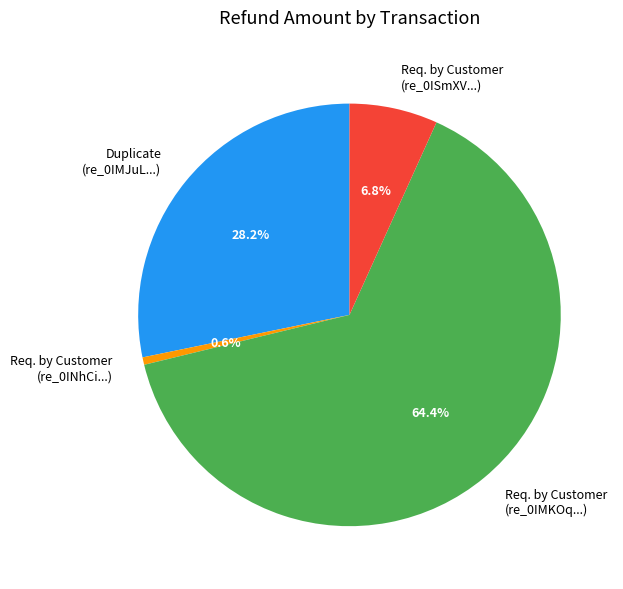

What is the ratio of the value at Req. by Customer (re_0IMKOq...) to the value at Duplicate (re_0IMJuL...)?

2.3